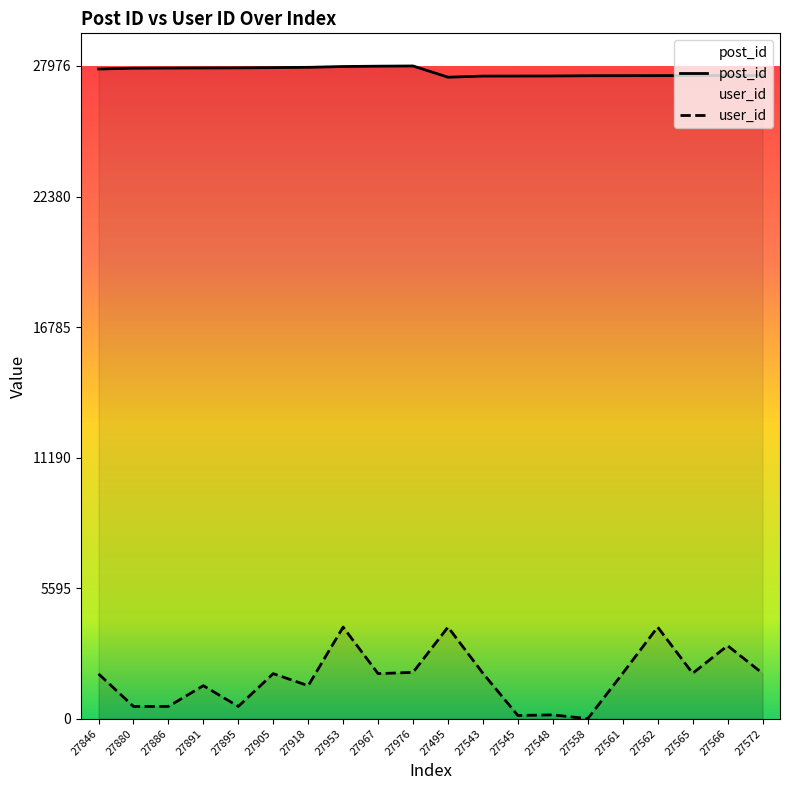

Reading left to right, what are all the values shown in this chart?

post_id: 27846=27846	27880=27880	27886=27886	27891=27891	27895=27895	27905=27905	27918=27918	27953=27953	27967=27967	27976=27976	27495=27495	27543=27543	27545=27545	27548=27548	27558=27558	27561=27561	27562=27562	27565=27565	27566=27566	27572=27572
user_id: 27846=1923	27880=528	27886=528	27891=1416	27895=528	27905=1932	27918=1416	27953=3927	27967=1932	27976=1988	27495=3927	27543=1947	27545=139	27548=165	27558=3	27561=1947	27562=3927	27565=1947	27566=3131	27572=1947